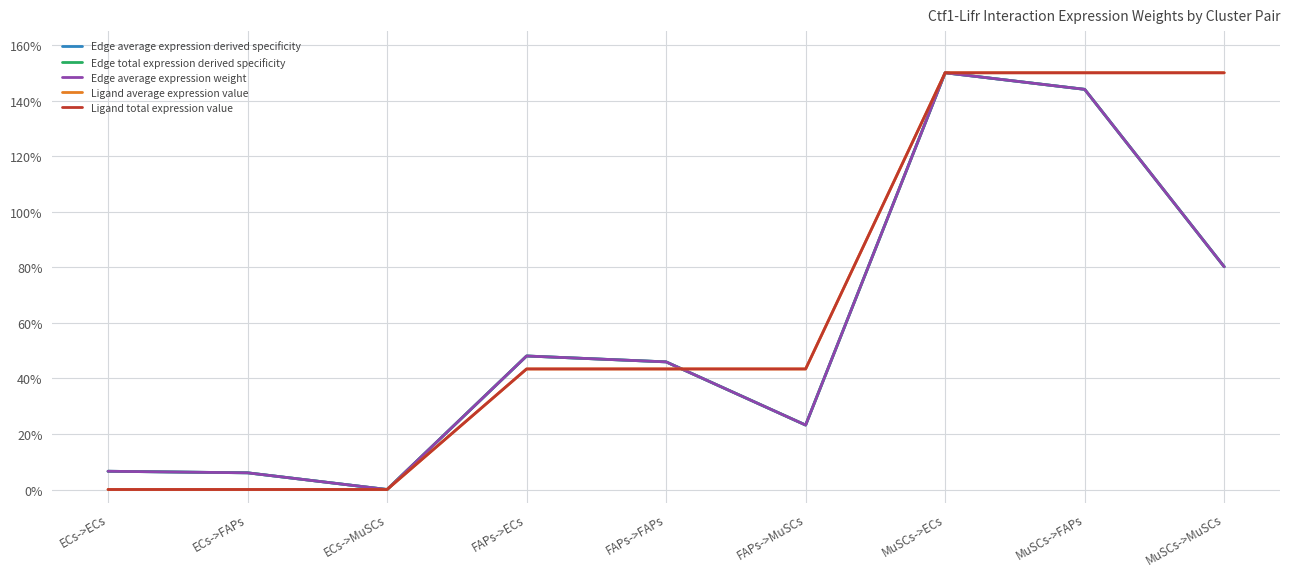

Does the chart display data point markers on the line(s)?

No